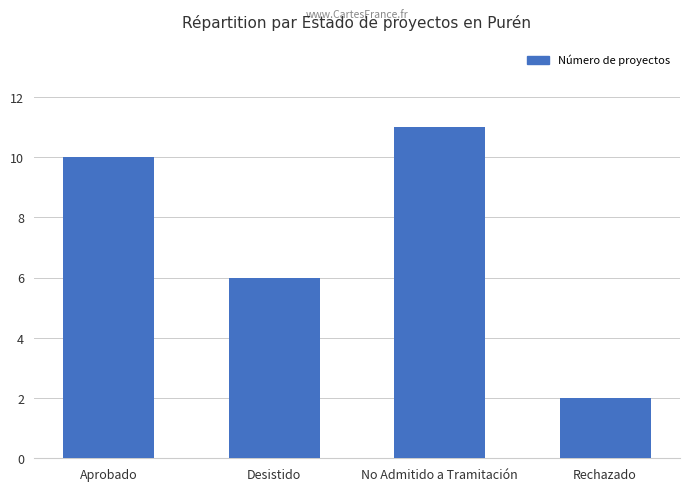

What is the sum of all values?

29